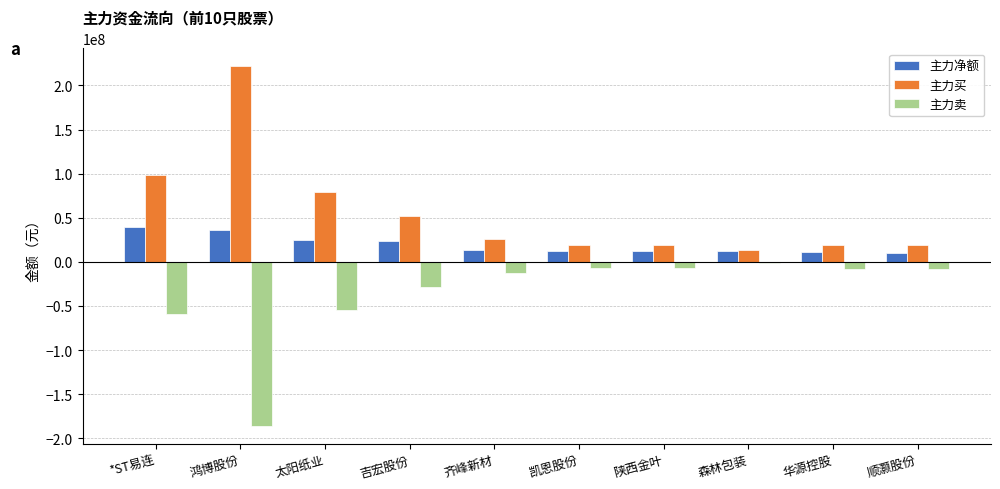

What is the maximum value for 主力净额?

39222730